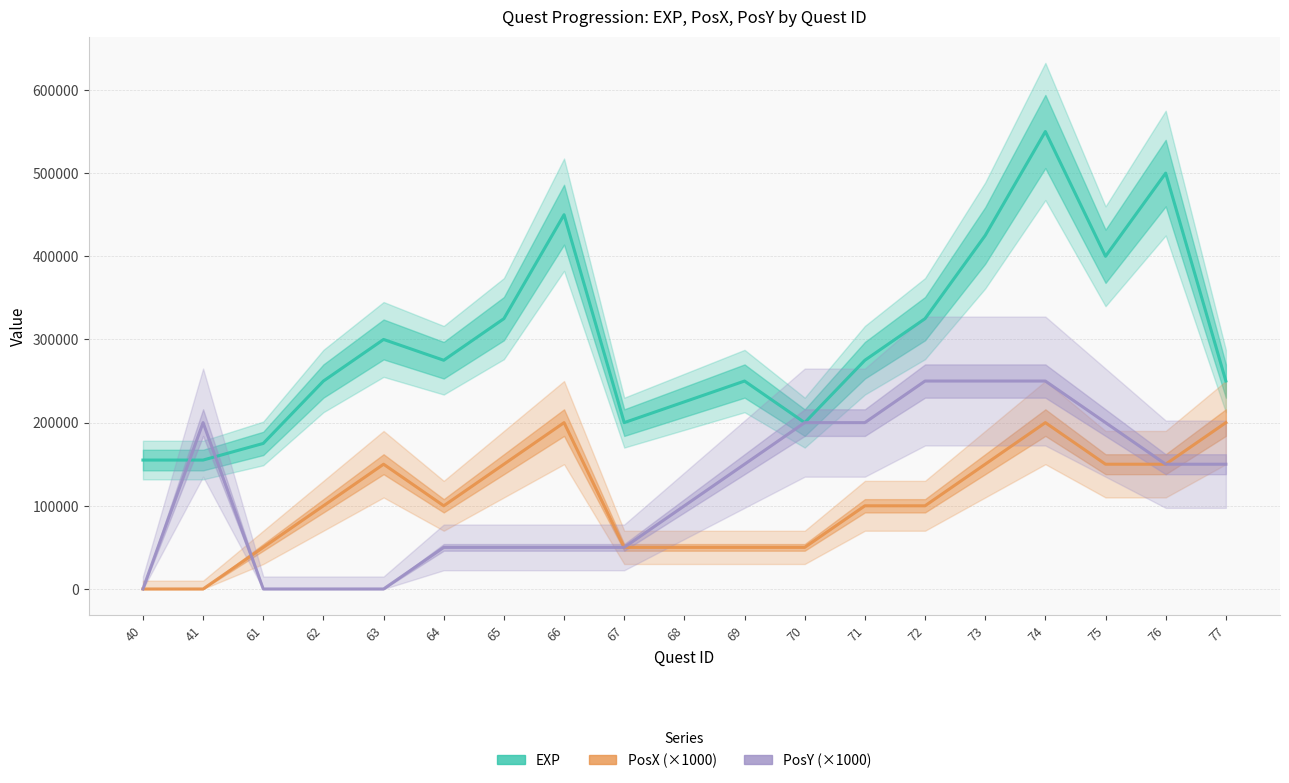

At which label is PosY (×1000) closest to 125000?

68